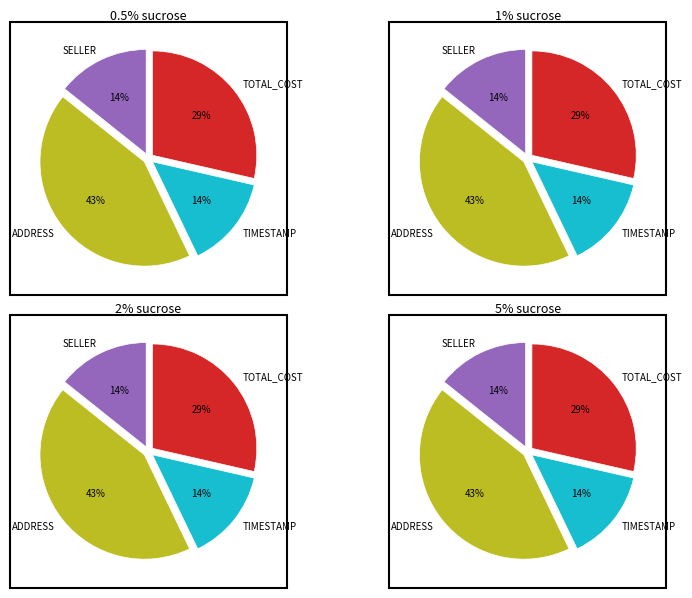

What is the largest slice in the pie chart?

ADDRESS